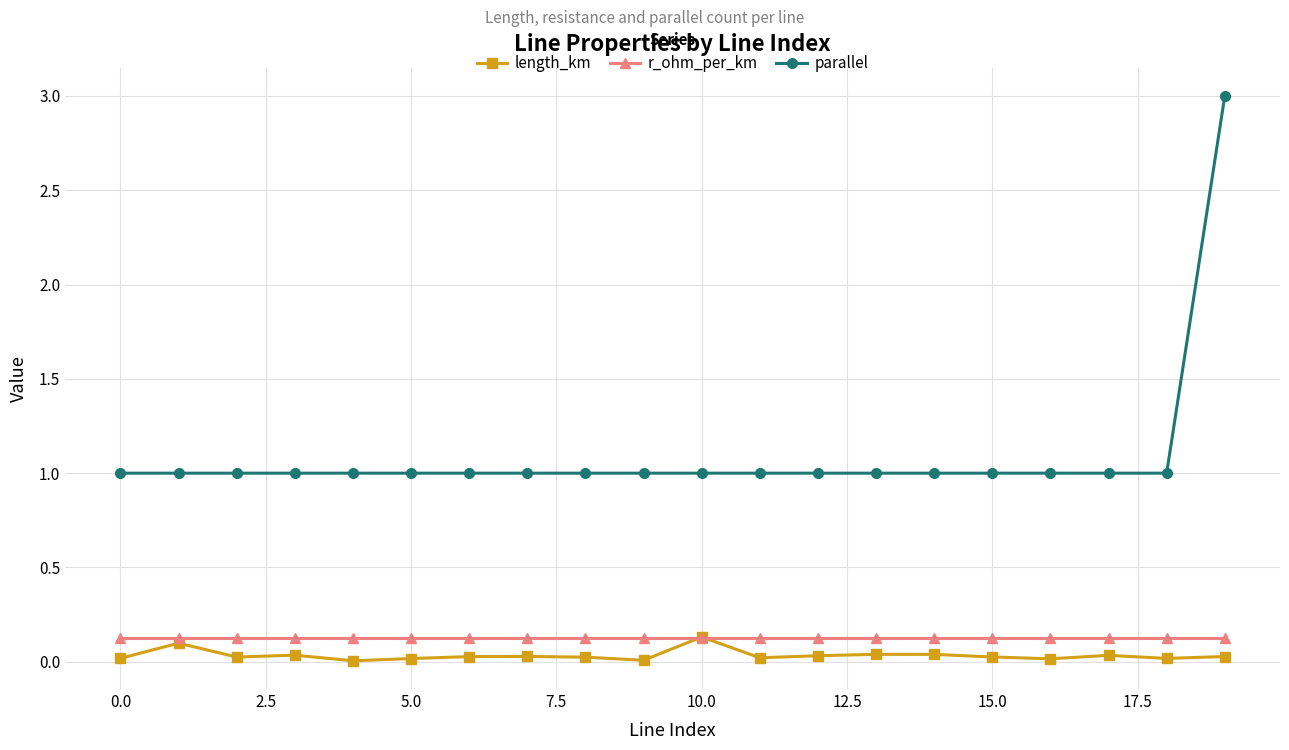

At how many categories does at least one series exceed 2?

1